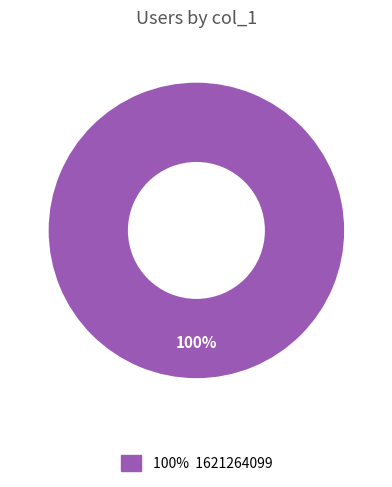

Does any single category account for the majority?

Yes